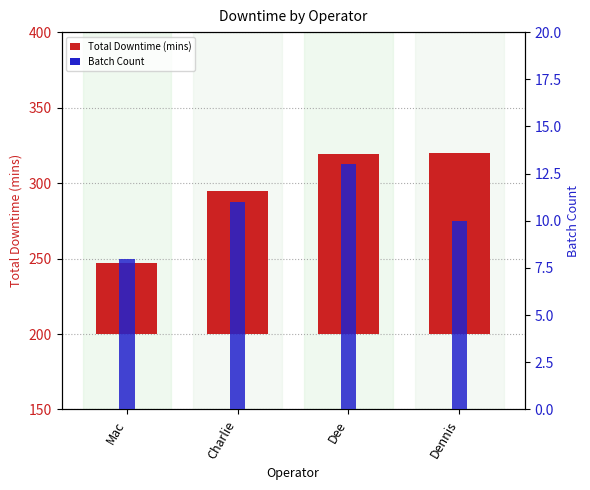

What is the sum of the Total Downtime (mins) values at Dennis and Dee?

239